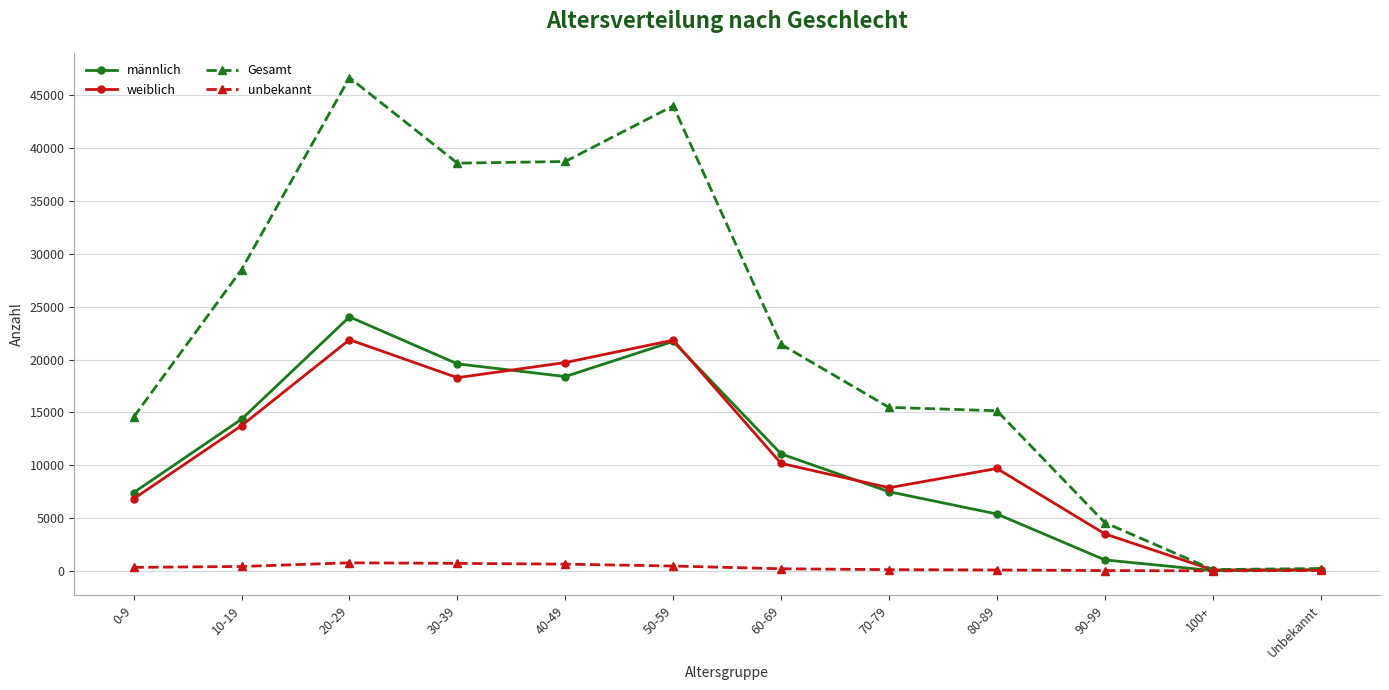

What is the maximum value for Gesamt?

46688